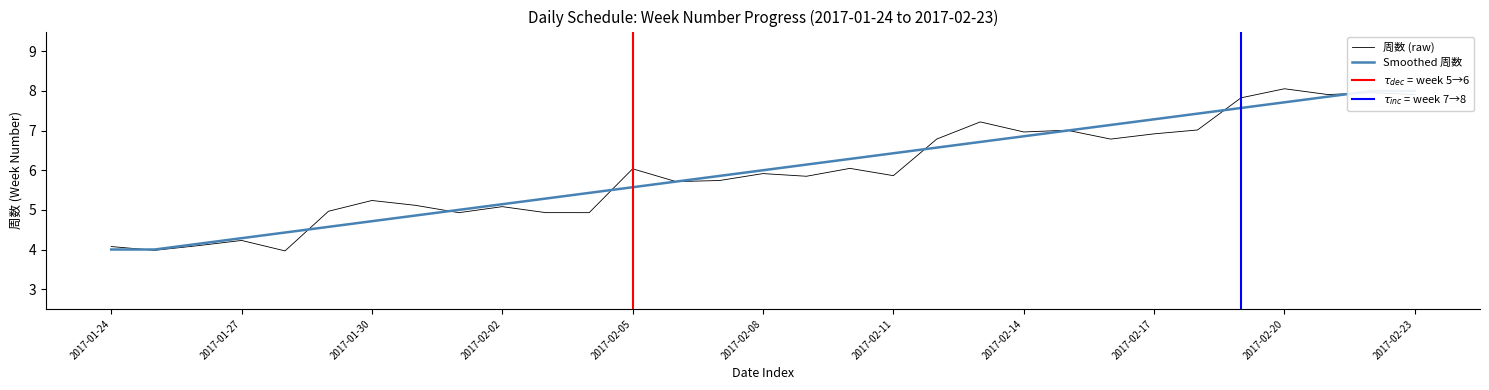

Is this an area chart (filled region under the line)?

No